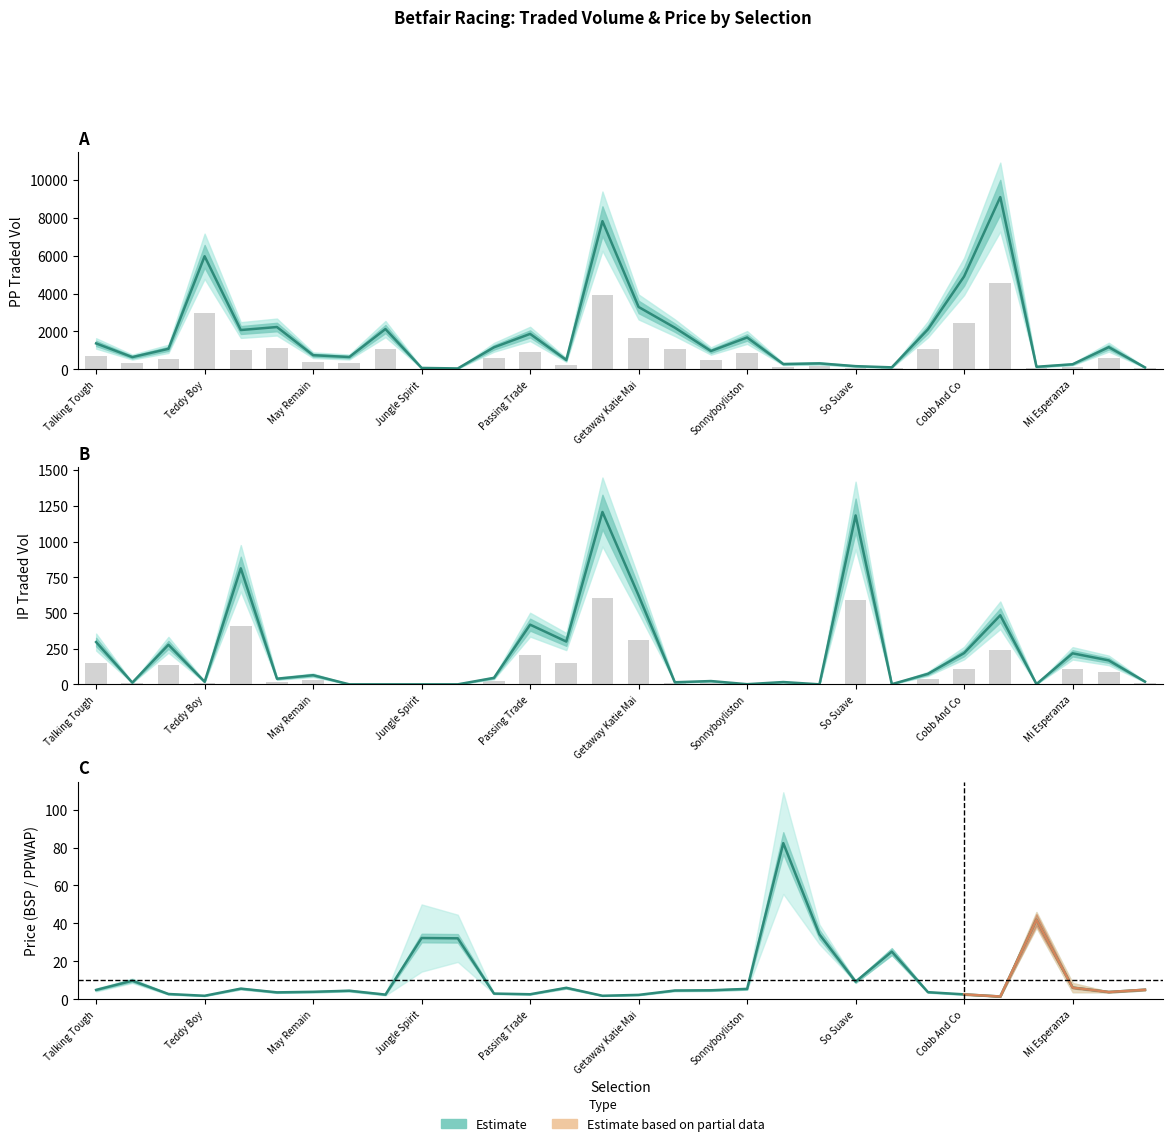

At which category does the chart reach its minimum across all series?

25